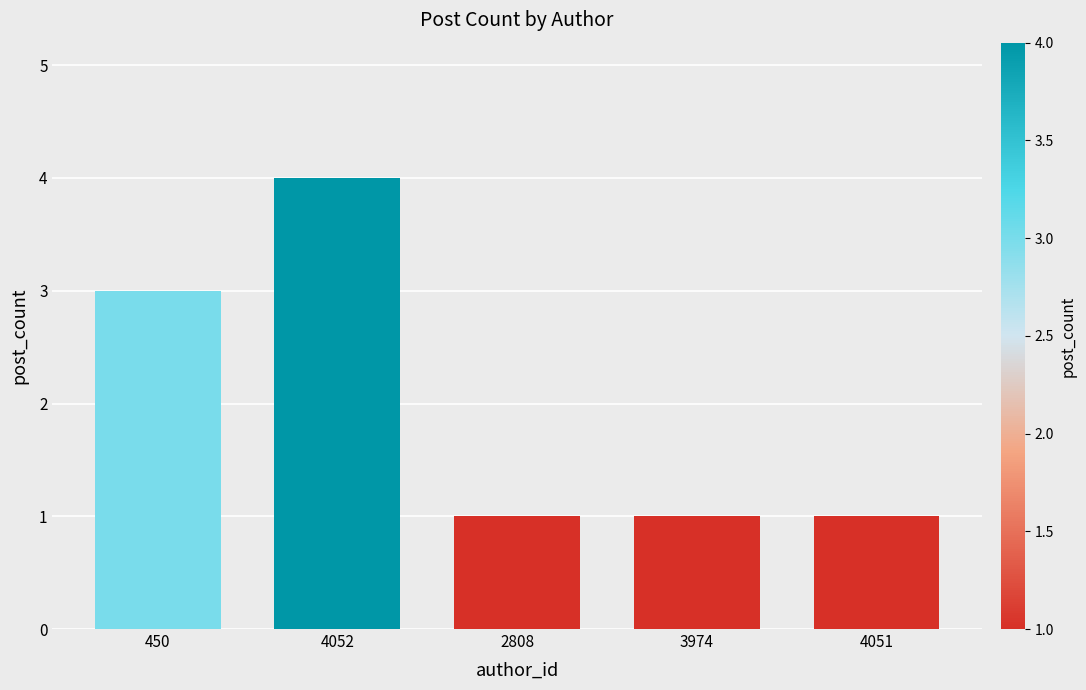

What position from the left is 450?

1